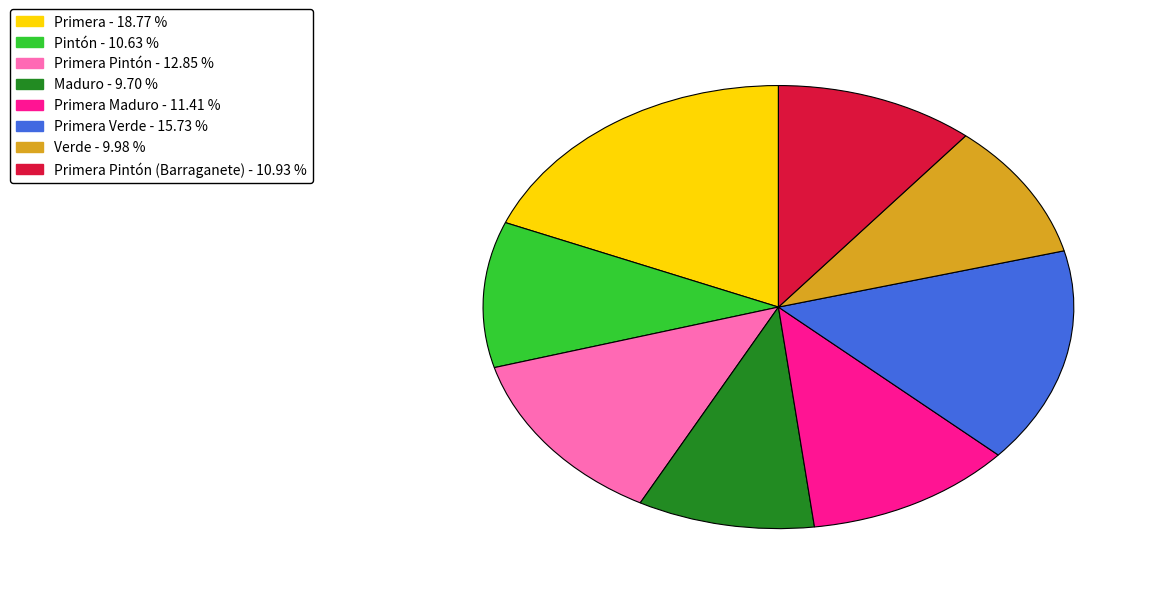

Is there a majority slice in this chart?

No